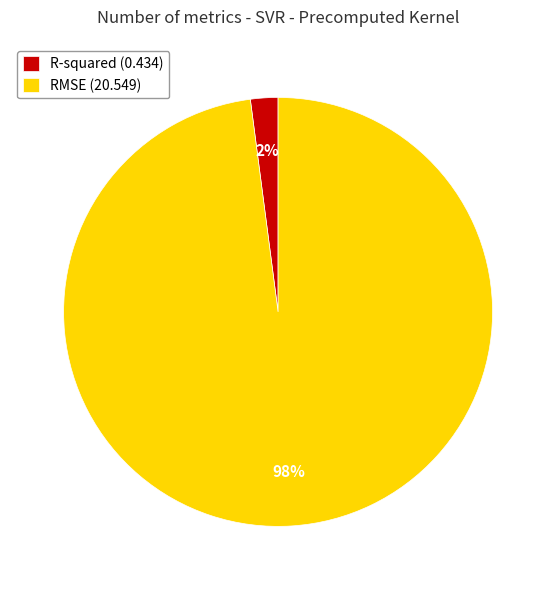

What percentage is the RMSE slice, to the nearest percent?

98%